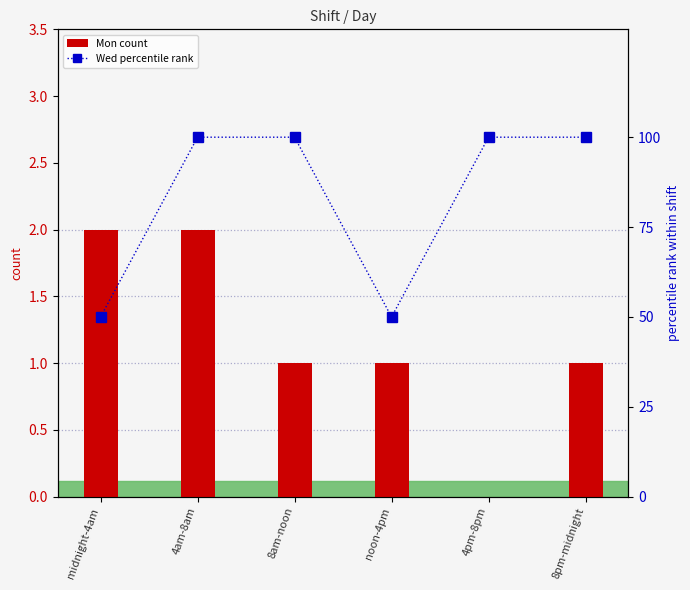

At midnight-4am, list the series in order from smallest to largest.

Mon count, Wed percentile rank